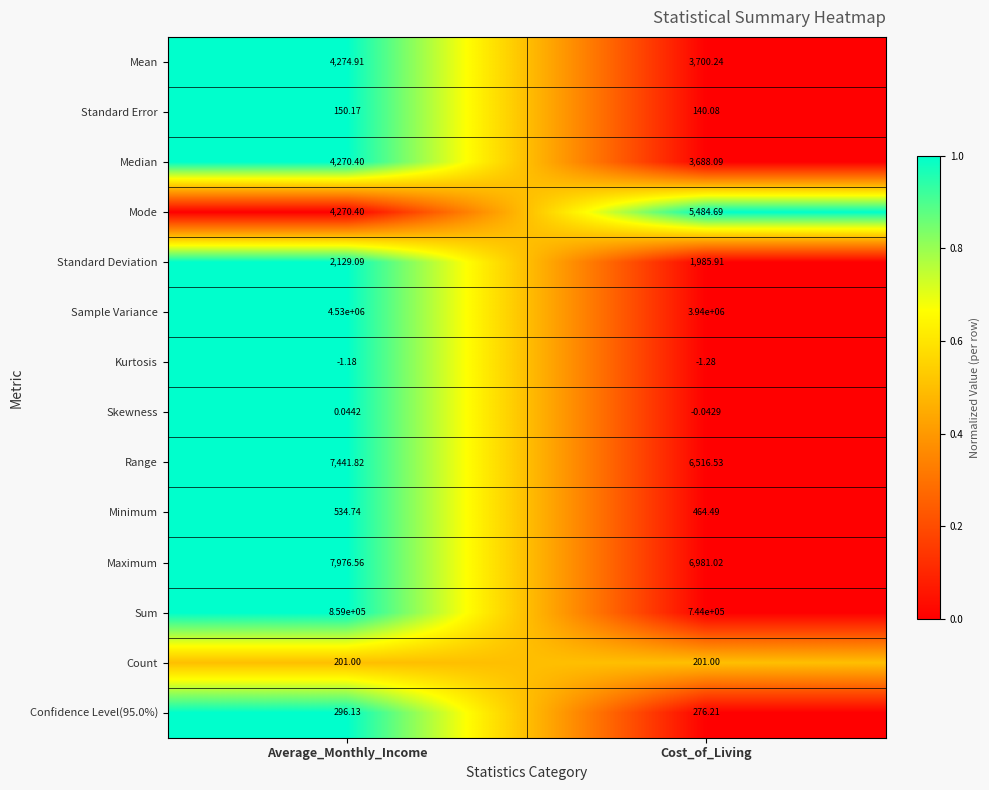

Which label corresponds to the largest value in the chart?

Average_Monthly_Income